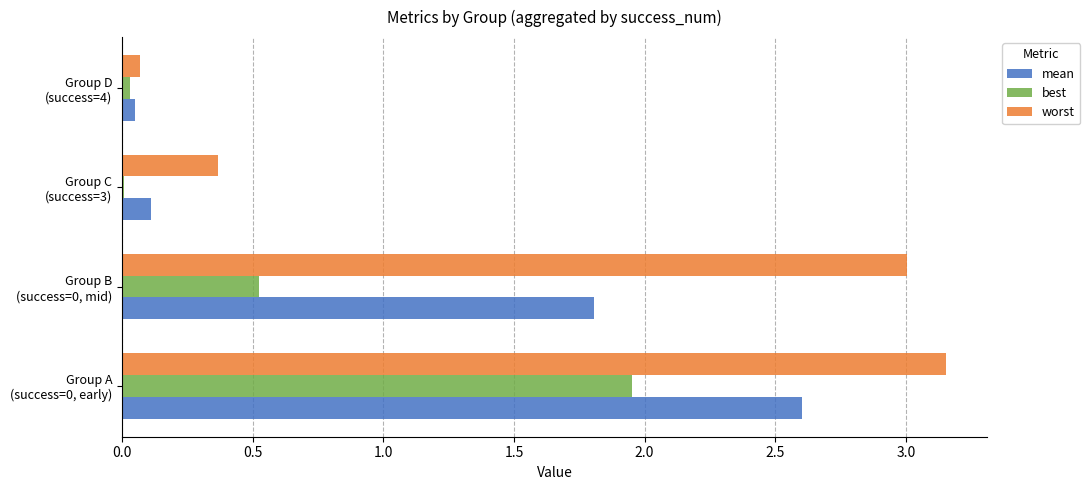

What is the sum of all best values?

2.5